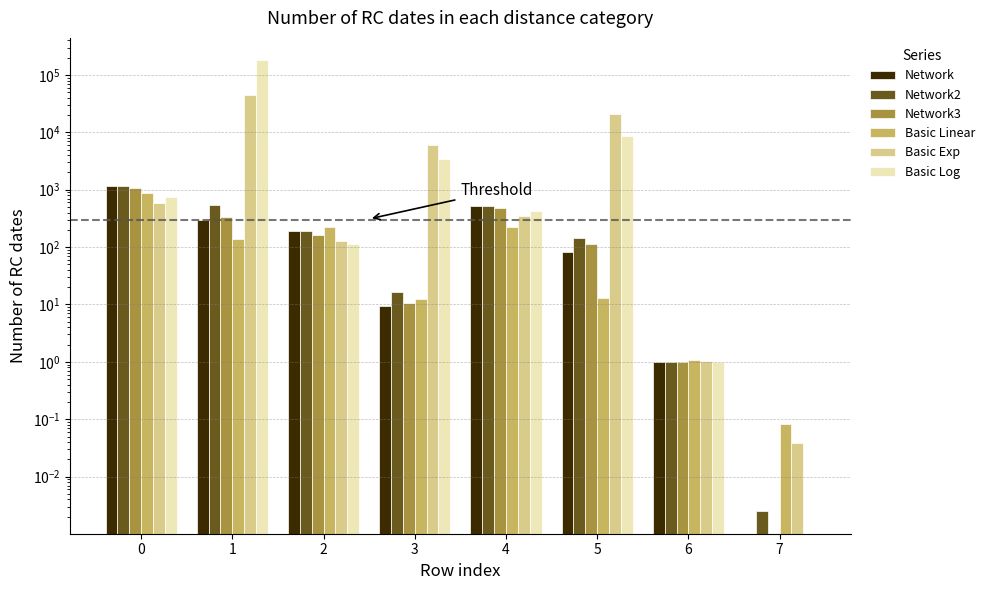

At how many categories does at least one series exceed 77525?

1